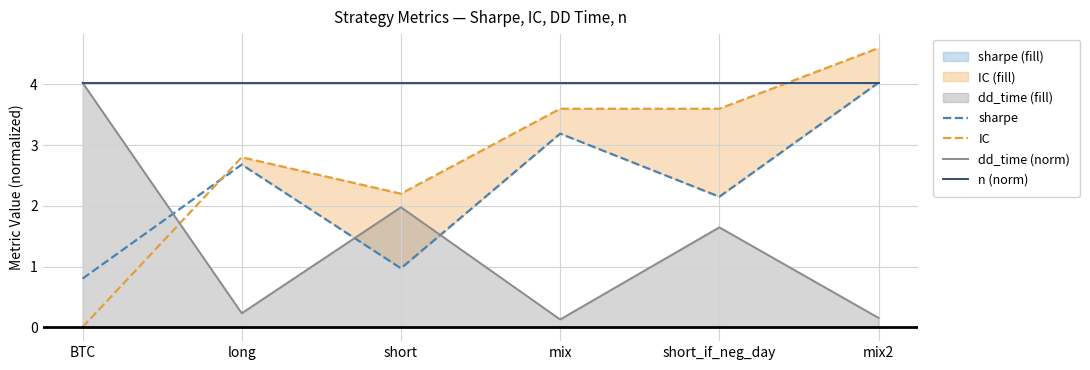

Where do dd_time (norm) and IC first cross each other?

BTC and long